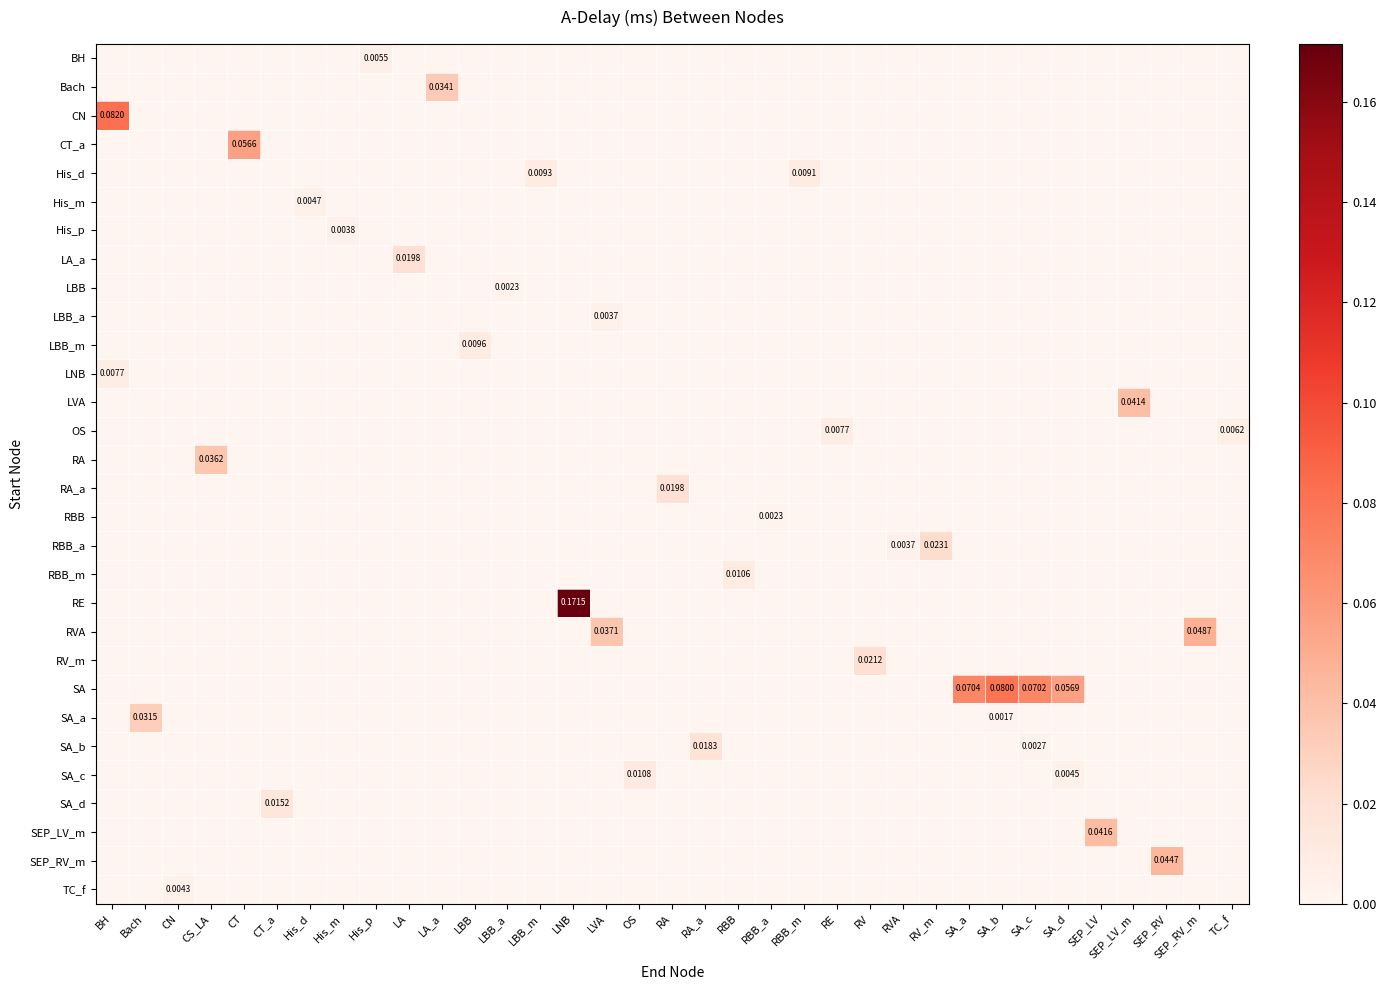

Count the number of data series in this chart.

30